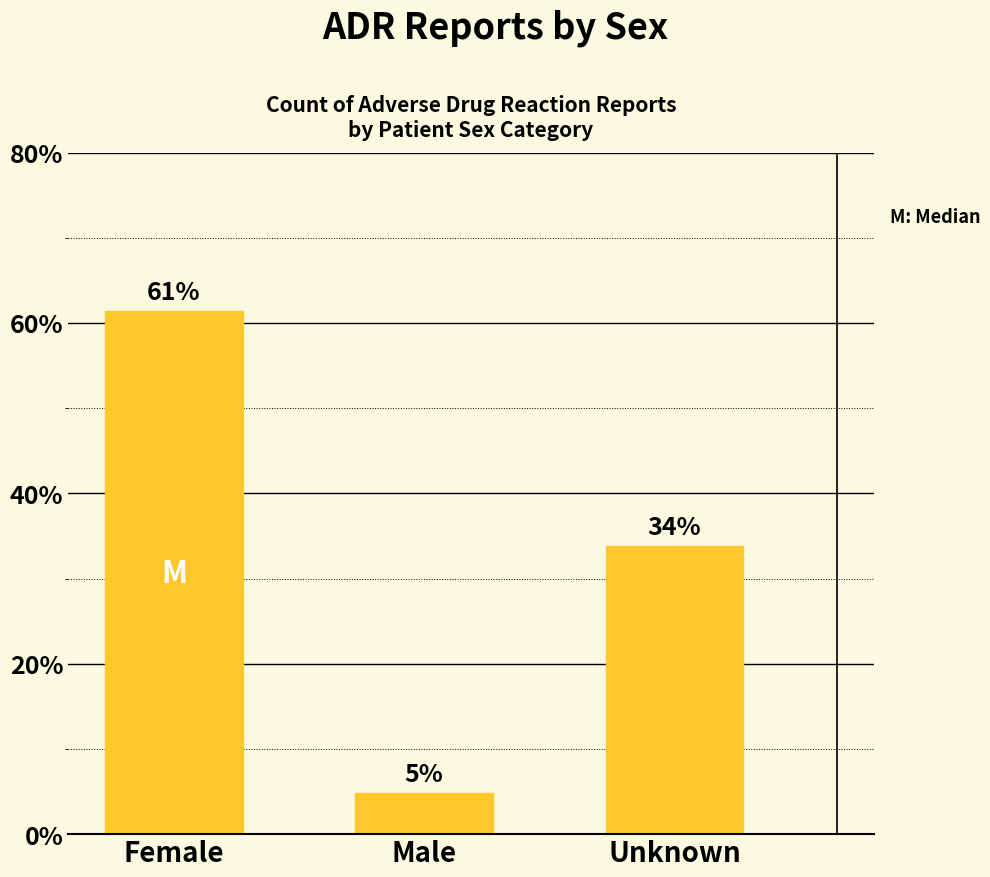

What is the minimum value shown in the chart?

4.8